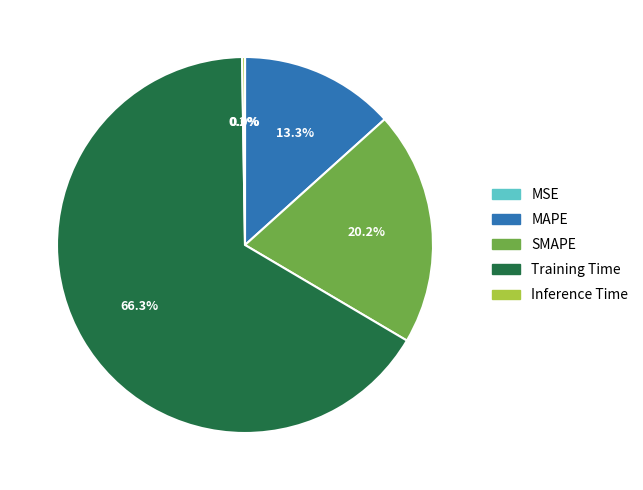

Which slice is the largest?

Training Time